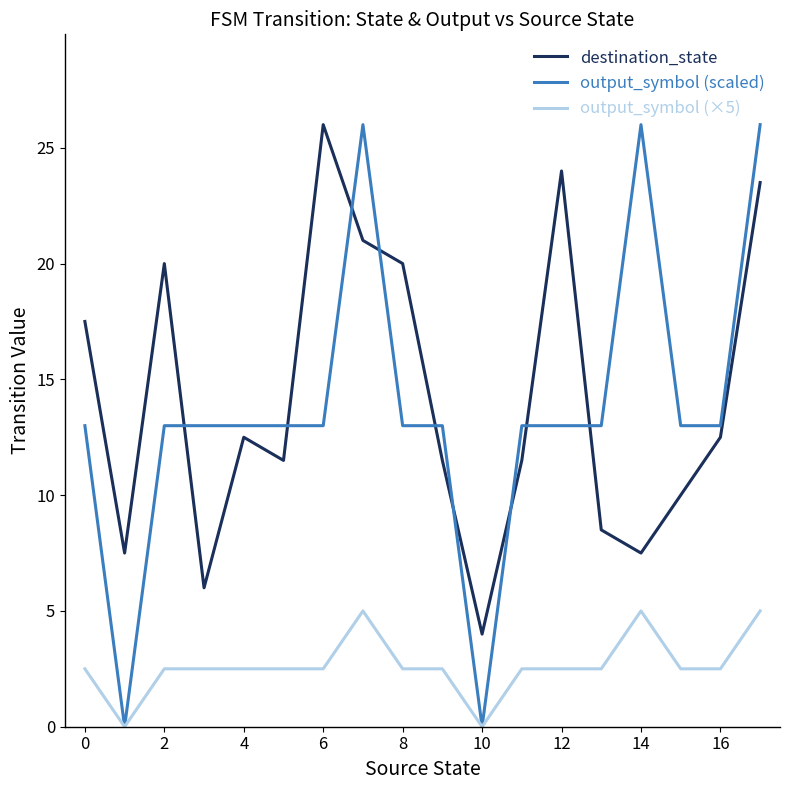

After their last crossing, which series has the higher values: output_symbol (scaled) or destination_state?

output_symbol (scaled)